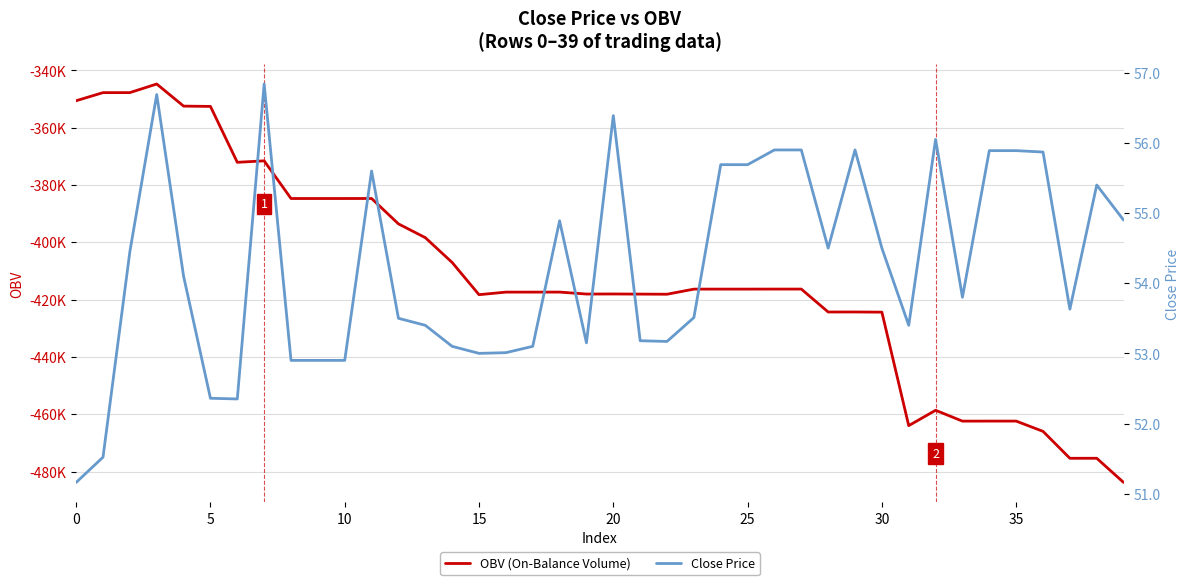

Count the number of categories in the chart.

40